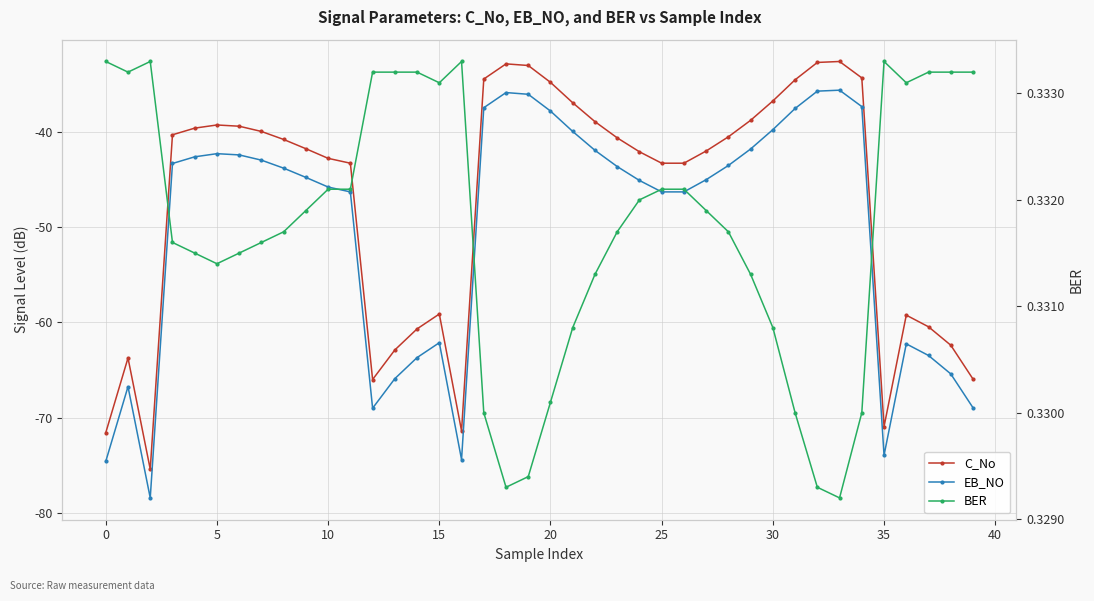

What is the approximate value of EB_NO at 28?

-43.5